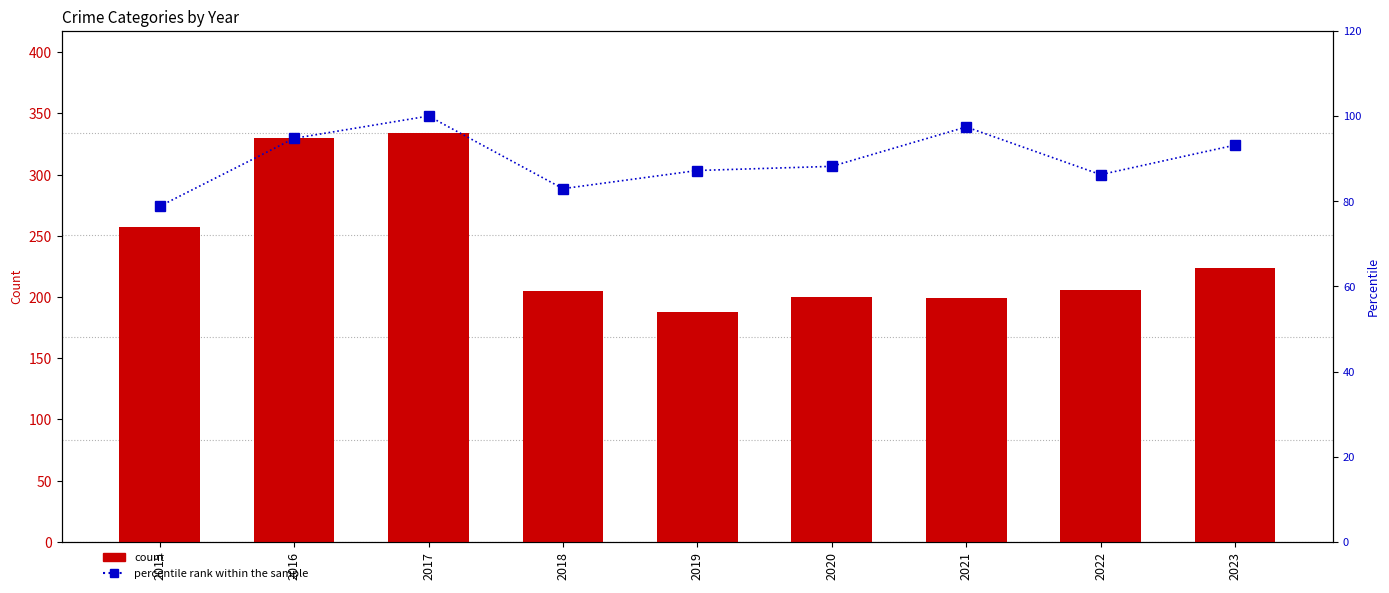

Reading left to right, extract all data points from this chart.

Robbery: 257.0	330.0	334.0	205.0	188.0	200.0	199.0	206.0	224.0
percentile rank within the sample: 78.8	94.8	100.0	82.9	87.2	88.2	97.4	86.2	93.2